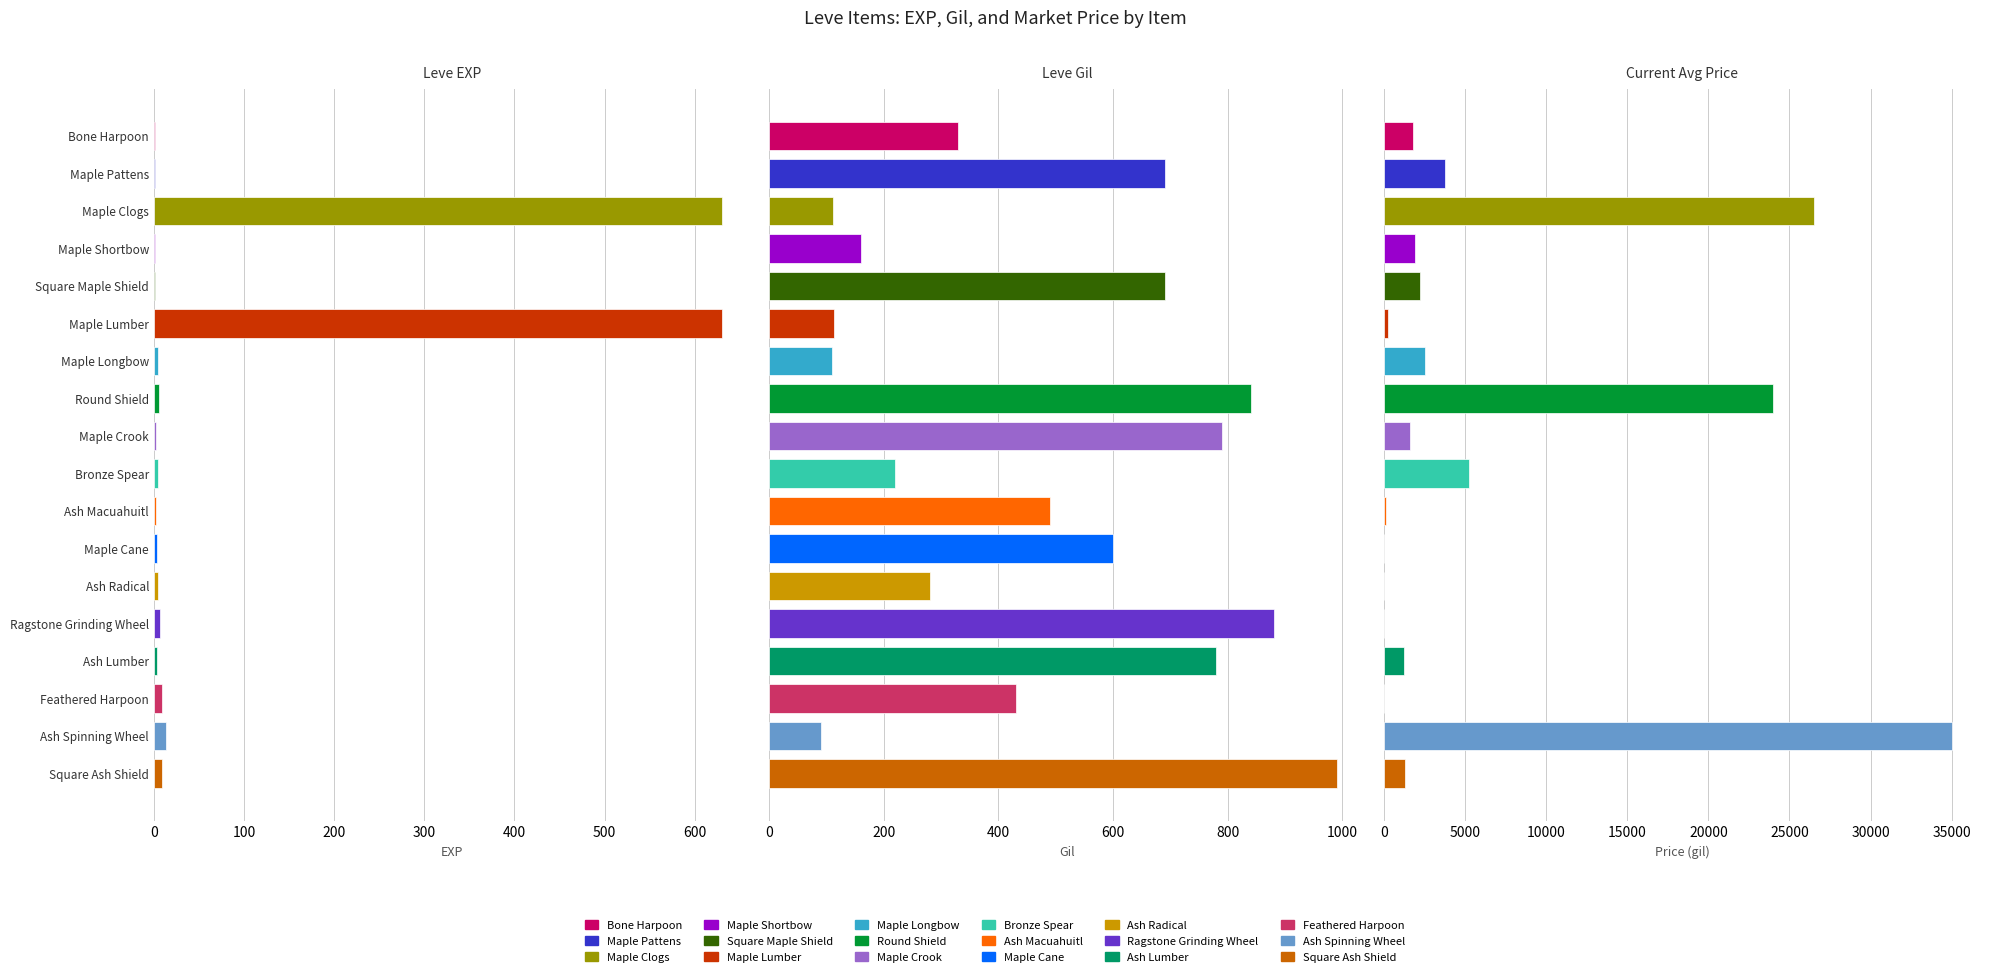

What is the value of the Leve EXP bar at the 9th from the left?

2